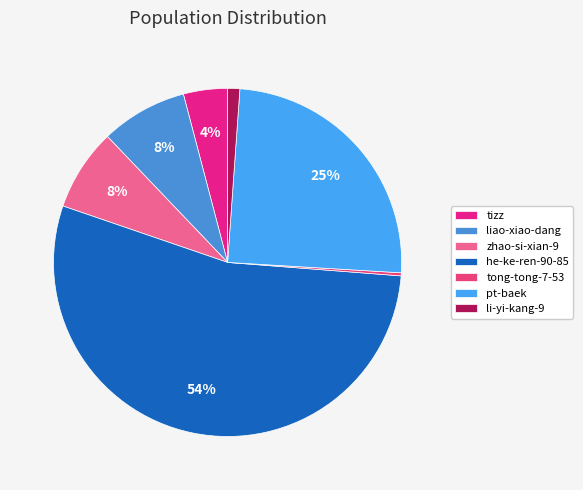

How many slices are in this pie chart?

7